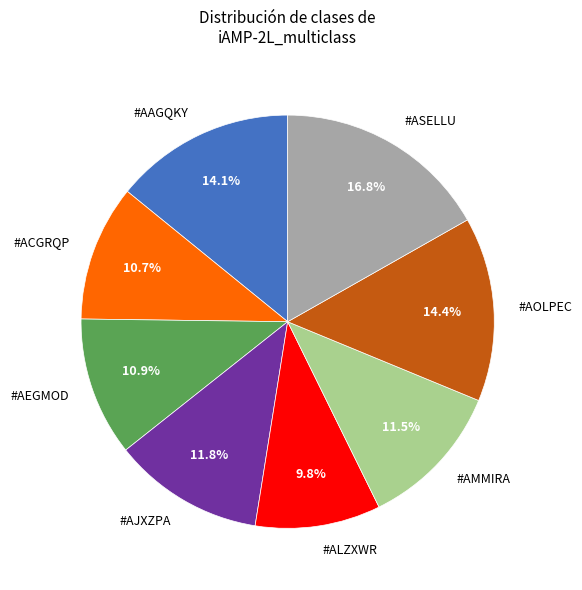

What percentage is the #AAGQKY slice, to the nearest percent?

14%